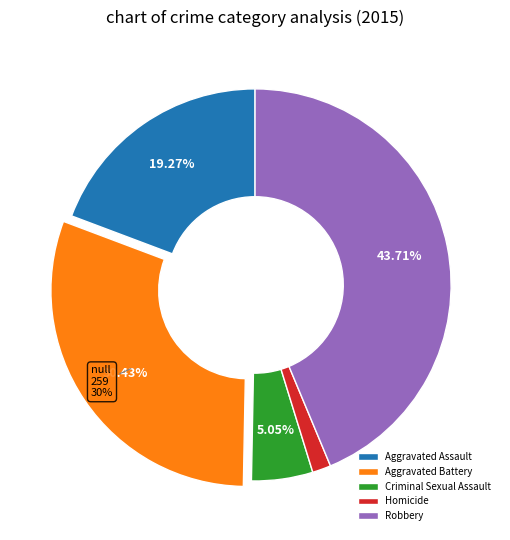

Is Criminal Sexual Assault the majority of the pie?

No